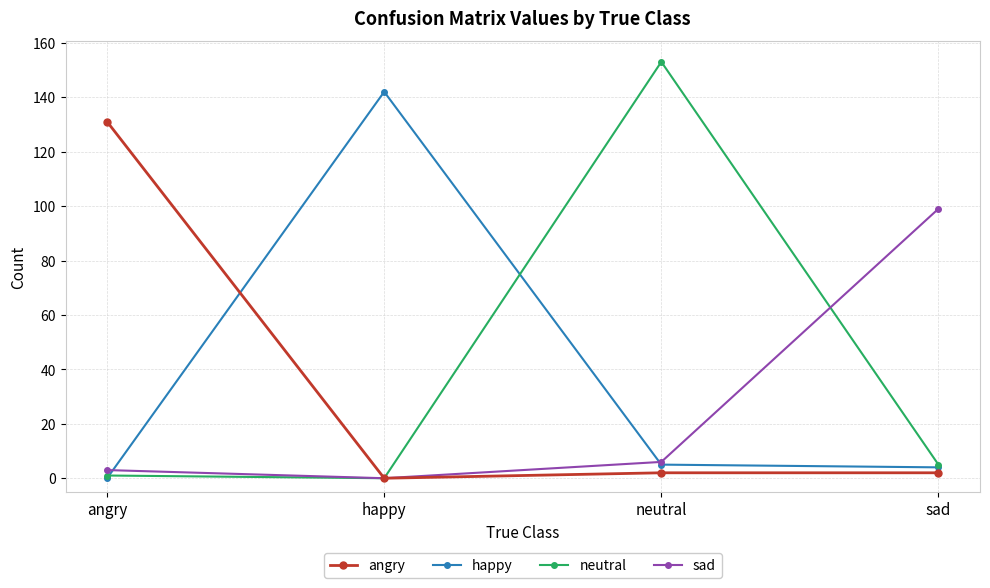

What is the sum of the neutral values at happy and sad?

5